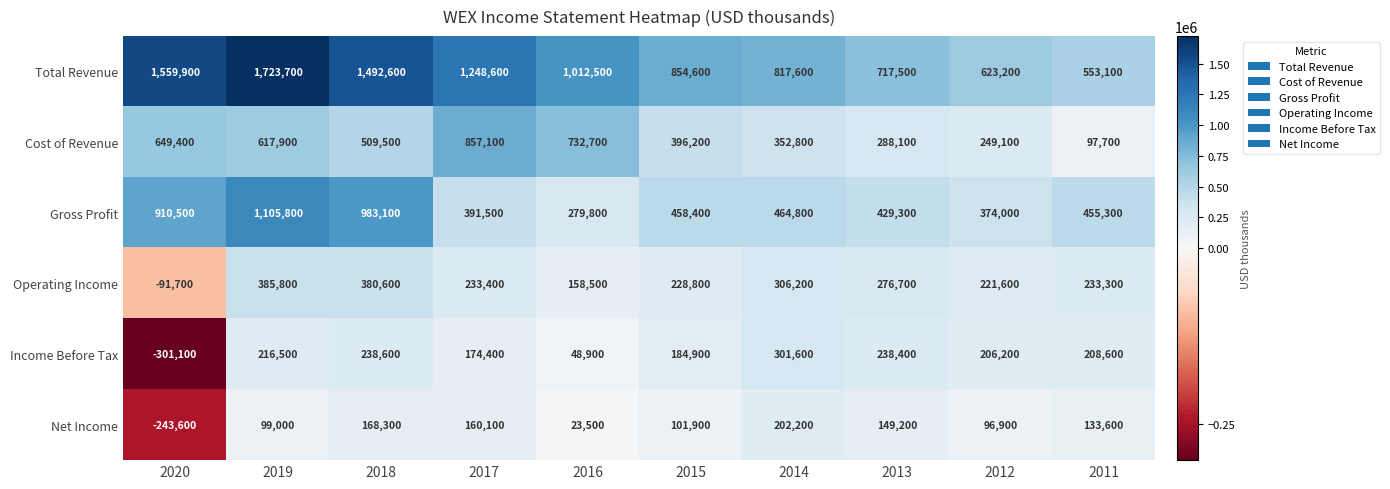

What is the average value of the Net Income series?

89110